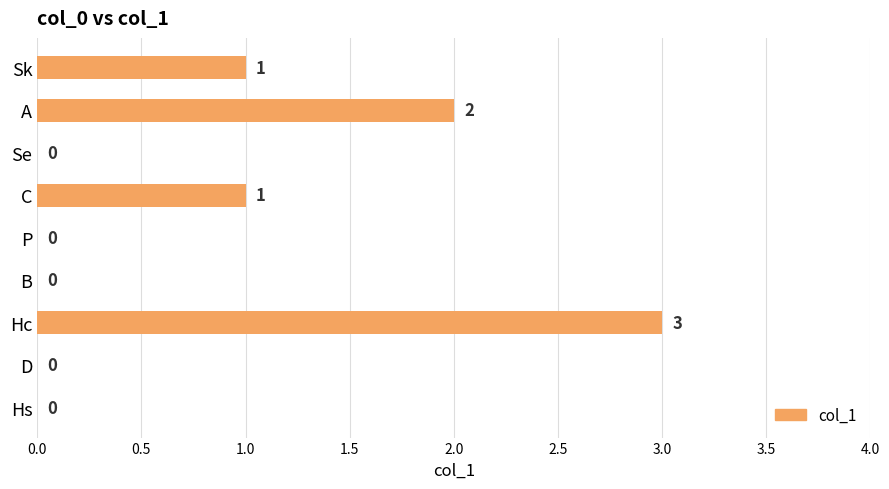

Reading bottom to top, list all the values displayed in this chart.

Hs=0	D=0	Hc=3	B=0	P=0	C=1	Se=0	A=2	Sk=1